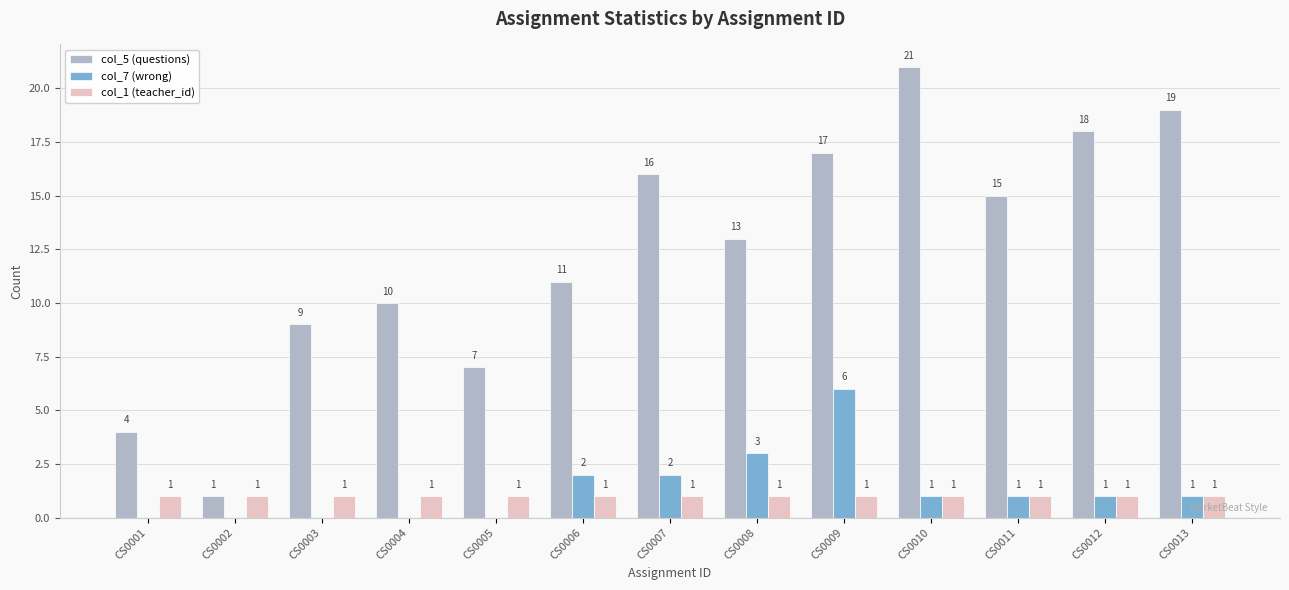

What is the sum of all col_7 (wrong) values?

17